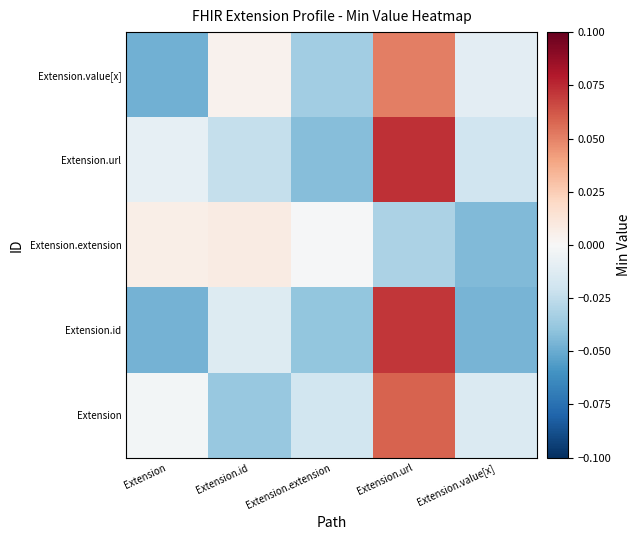

Reading left to right, extract all data points from this chart.

Extension: Extension=-0.0	Extension.id=-0.0	Extension.extension=-0.0	Extension.url=0.1	Extension.value[x]=-0.0
Extension.id: Extension=-0.0	Extension.id=-0.0	Extension.extension=-0.0	Extension.url=0.1	Extension.value[x]=-0.0
Extension.extension: Extension=0.0	Extension.id=0.0	Extension.extension=-0.0	Extension.url=-0.0	Extension.value[x]=-0.0
Extension.url: Extension=-0.0	Extension.id=-0.0	Extension.extension=-0.0	Extension.url=0.1	Extension.value[x]=-0.0
Extension.value[x]: Extension=-0.0	Extension.id=0.0	Extension.extension=-0.0	Extension.url=0.1	Extension.value[x]=-0.0